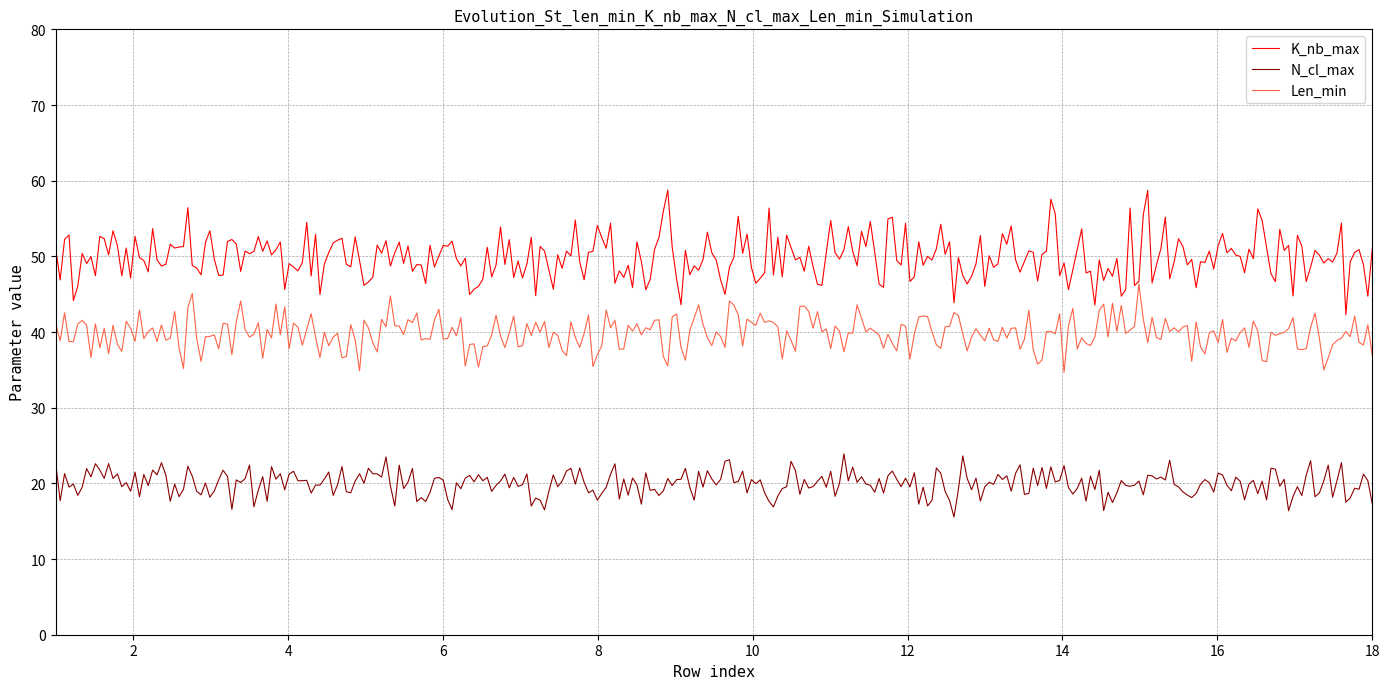

At how many categories does at least one series exceed 38?

300